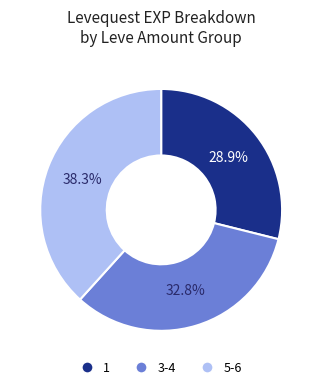

Which category has the biggest portion of the pie?

5-6